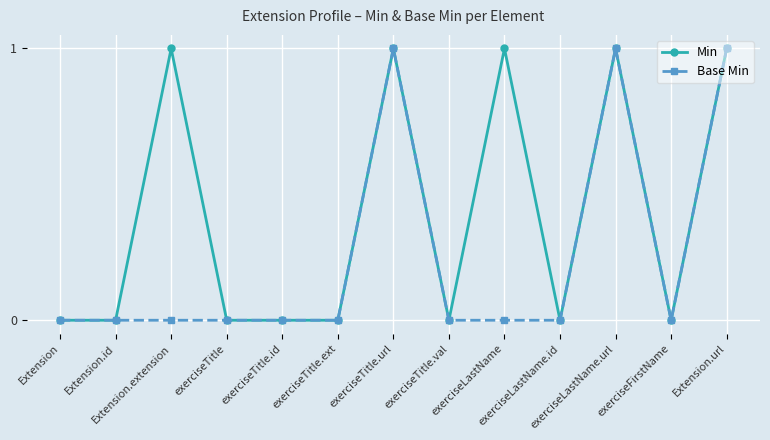

Is it true that Min equals 0 at exerciseFirstName?

True